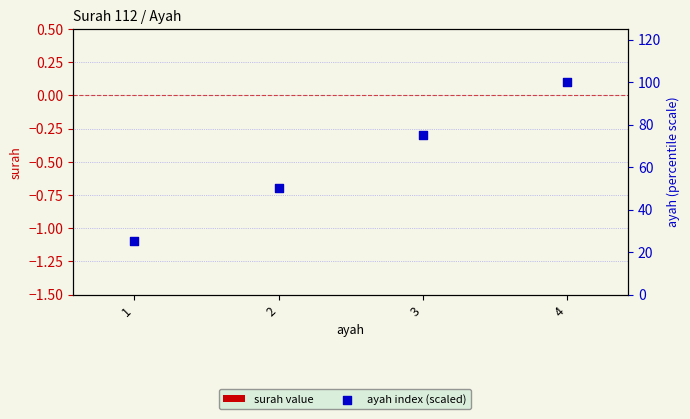

At which category is the sum across all series the highest?

4